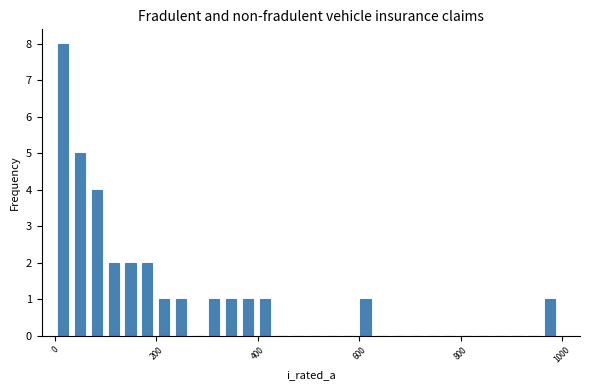

Around what value on the x-axis is the tallest bar? Give the approximate position of its centre, as read against the axis.

20